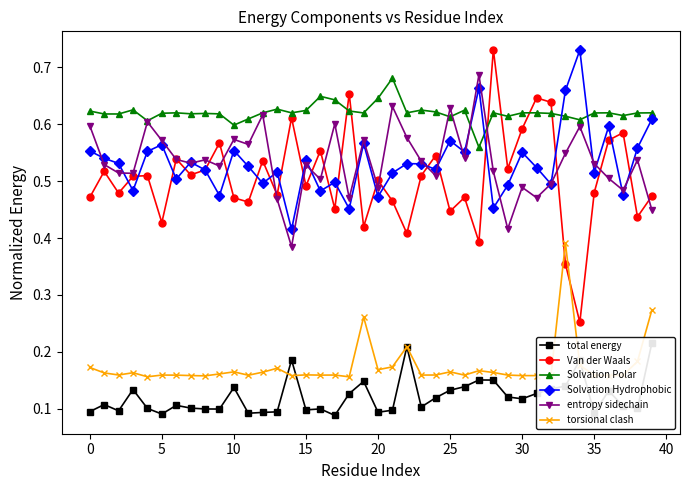

At which label is torsional clash closest to 0?

18